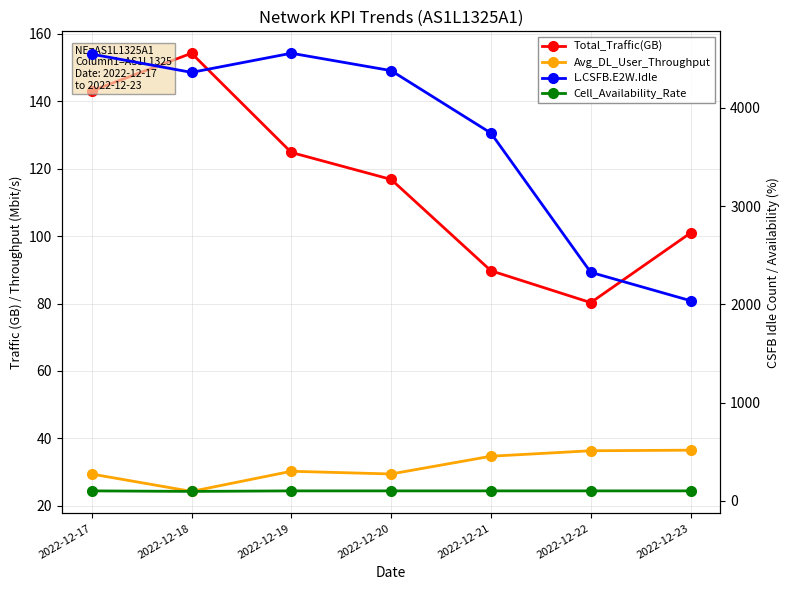

True or false: Avg_DL_User_Throughput and Cell_Availability_Rate intersect in this chart.

False